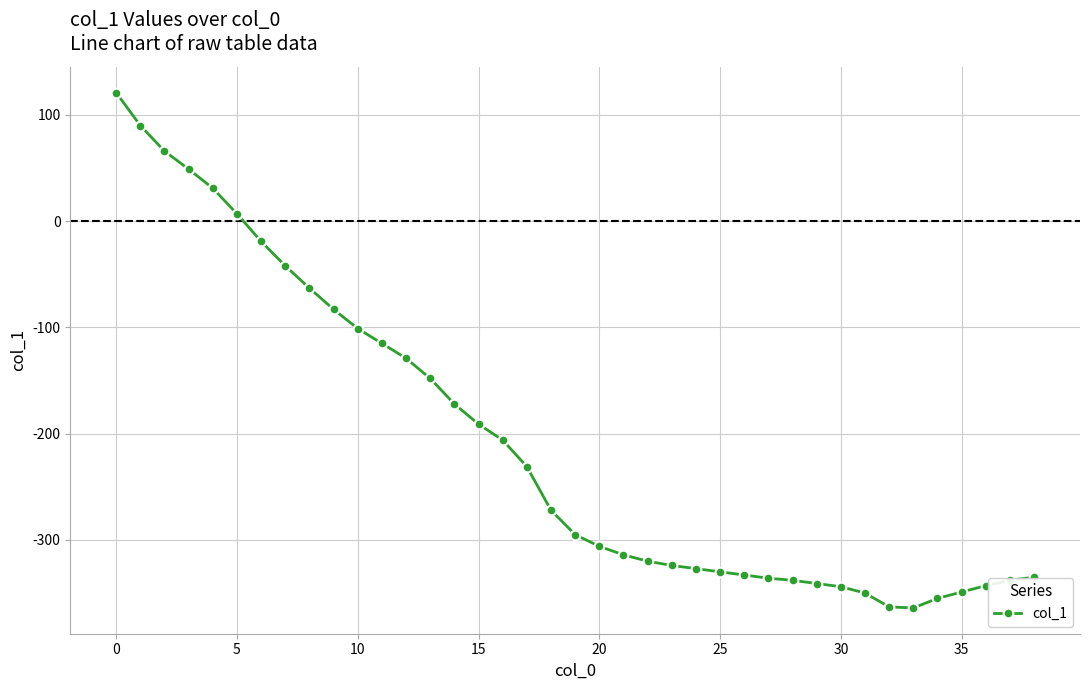

What is the value of the 10th point from the left?

-83